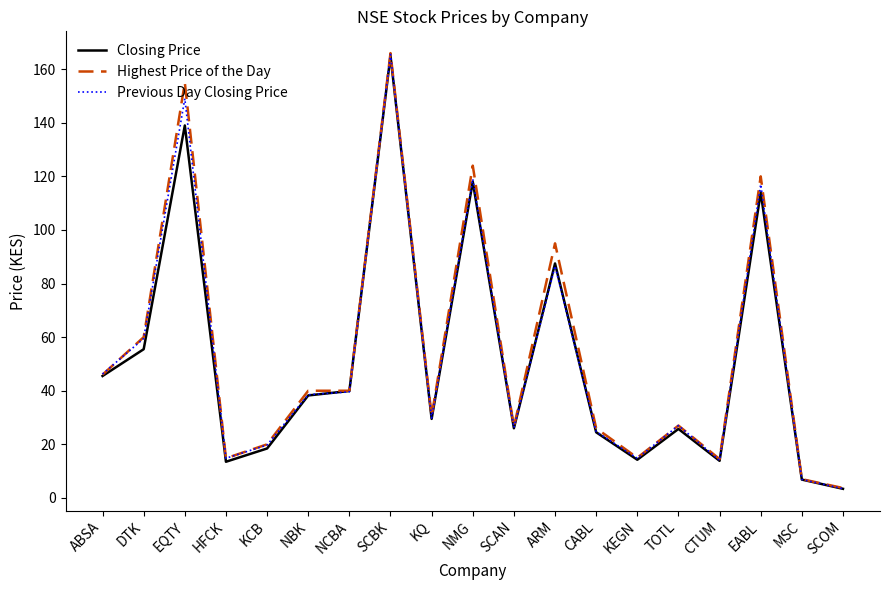

What position from the right is CABL?

7